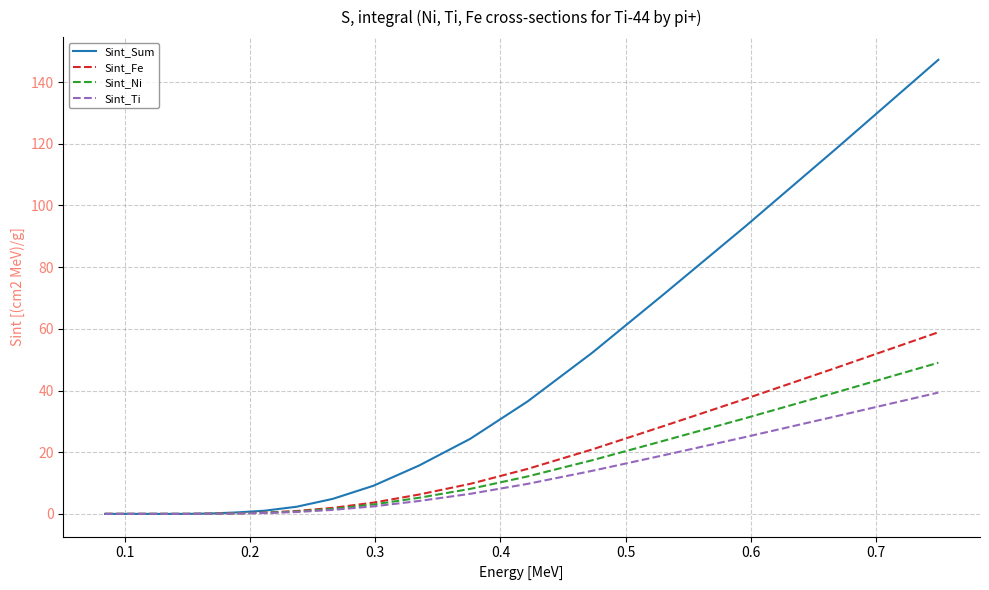

Which series has the widest spread of values?

Sint_Sum